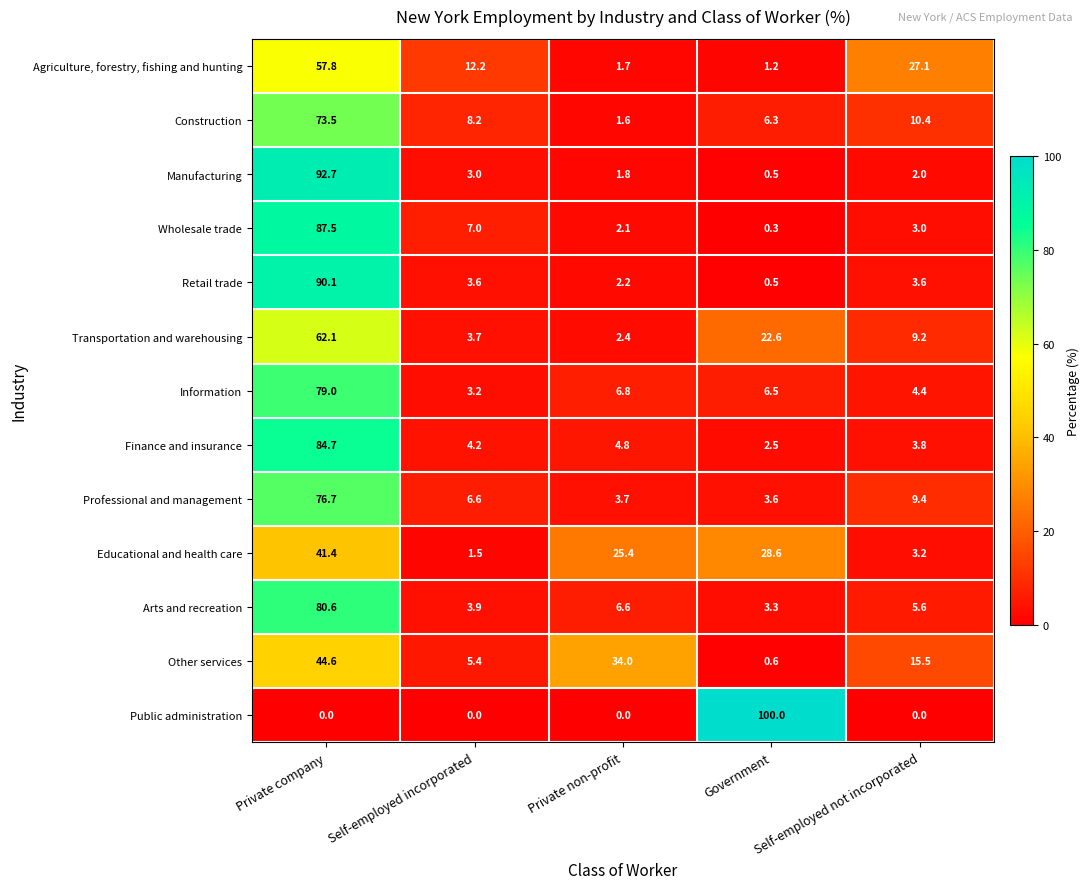

At which category is the sum across all series the highest?

Private company